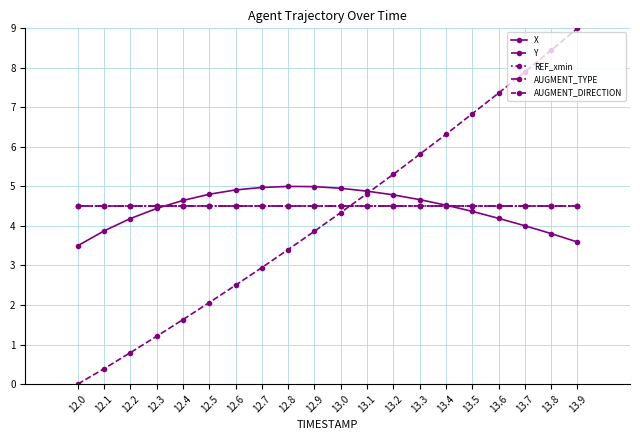

At which category does the chart reach its peak across all series?

13.9